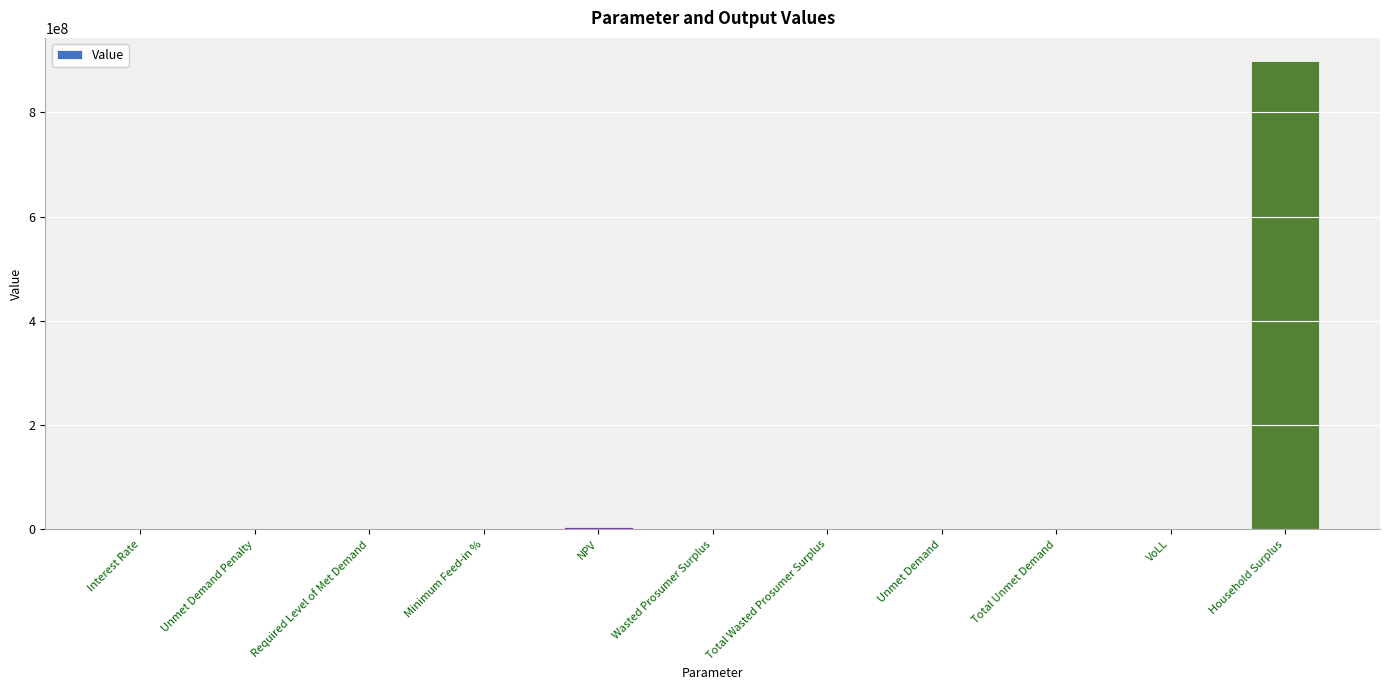

Between Household Surplus and Unmet Demand, which is larger?

Household Surplus